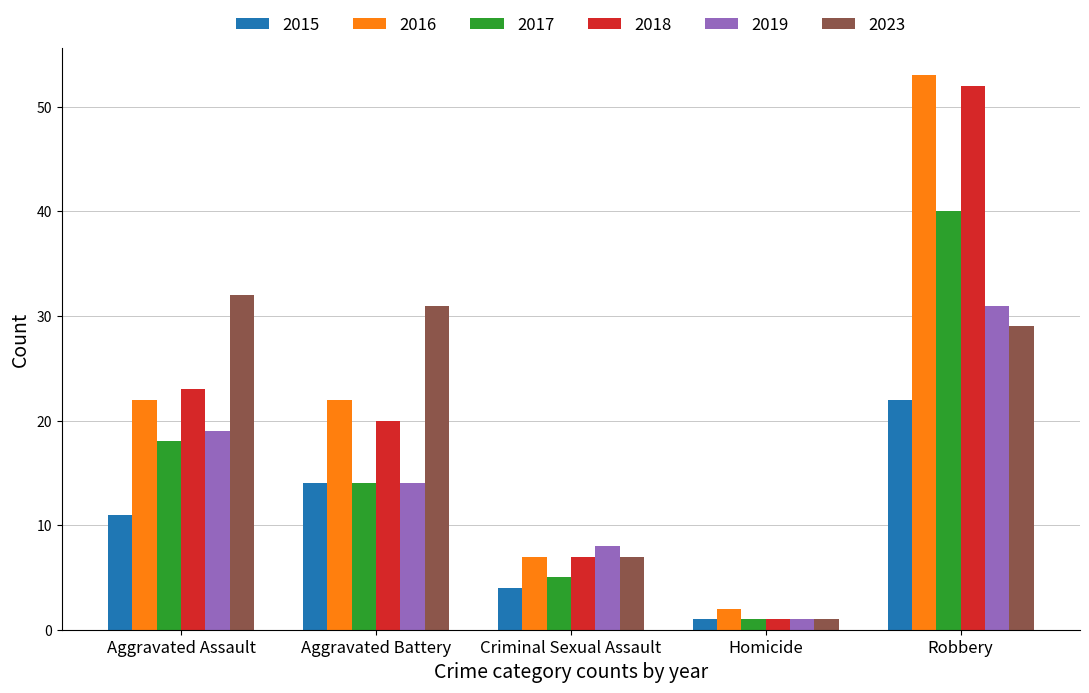

What value does the 2019 series have at Aggravated Assault, to the nearest 10?

20